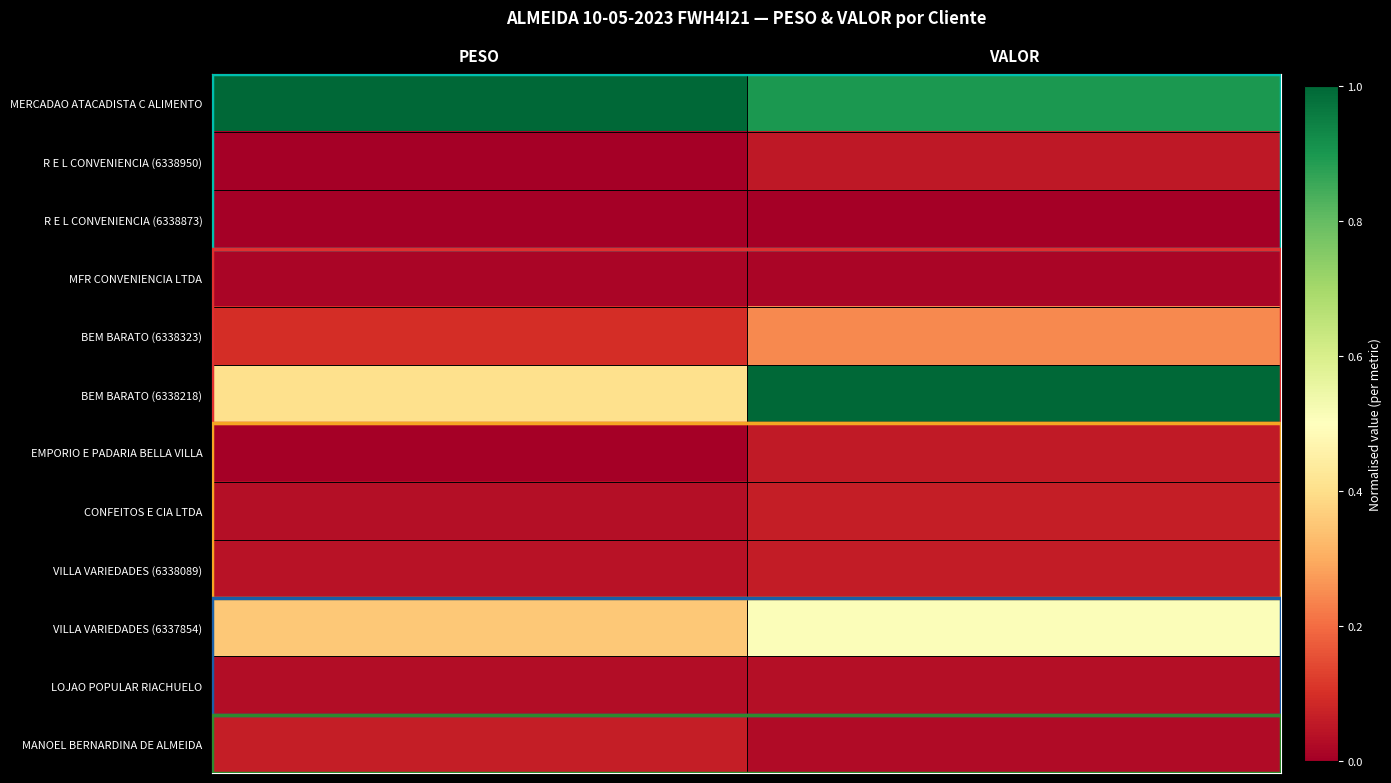

Reading left to right, list all the values displayed in this chart.

MERCADAO ATACADISTA C ALIMENTO: PESO=1.0	VALOR=0.9
R E L CONVENIENCIA (6338950): PESO=0.0	VALOR=0.1
R E L CONVENIENCIA (6338873): PESO=0.0	VALOR=0.0
MFR CONVENIENCIA LTDA: PESO=0.0	VALOR=0.0
BEM BARATO (6338323): PESO=0.1	VALOR=0.2
BEM BARATO (6338218): PESO=0.4	VALOR=1.0
EMPORIO E PADARIA BELLA VILLA: PESO=0.0	VALOR=0.1
CONFEITOS E CIA LTDA: PESO=0.0	VALOR=0.1
VILLA VARIEDADES (6338089): PESO=0.0	VALOR=0.1
VILLA VARIEDADES (6337854): PESO=0.4	VALOR=0.5
LOJAO POPULAR RIACHUELO: PESO=0.0	VALOR=0.0
MANOEL BERNARDINA DE ALMEIDA: PESO=0.1	VALOR=0.0